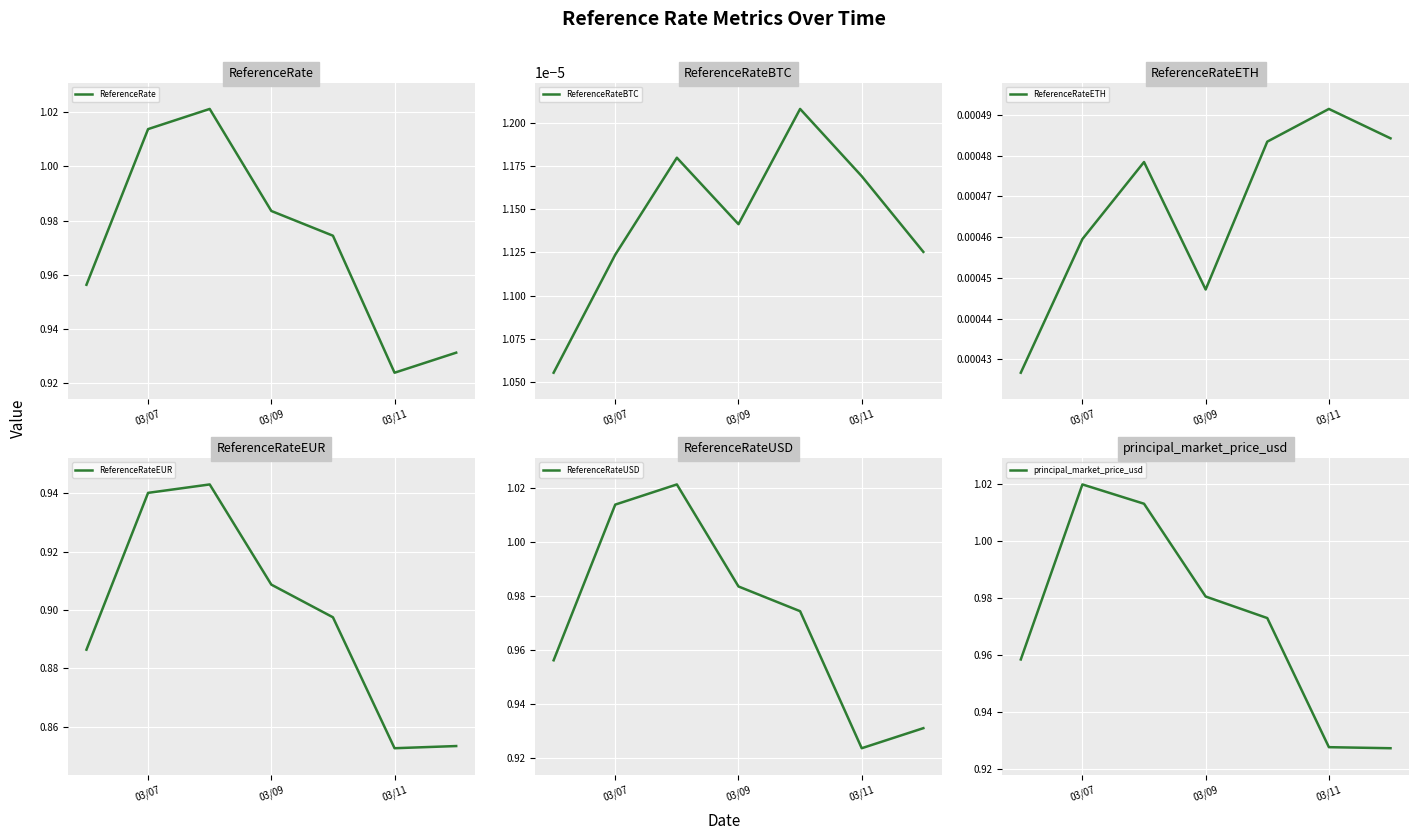

How many lines are shown in the chart?

6